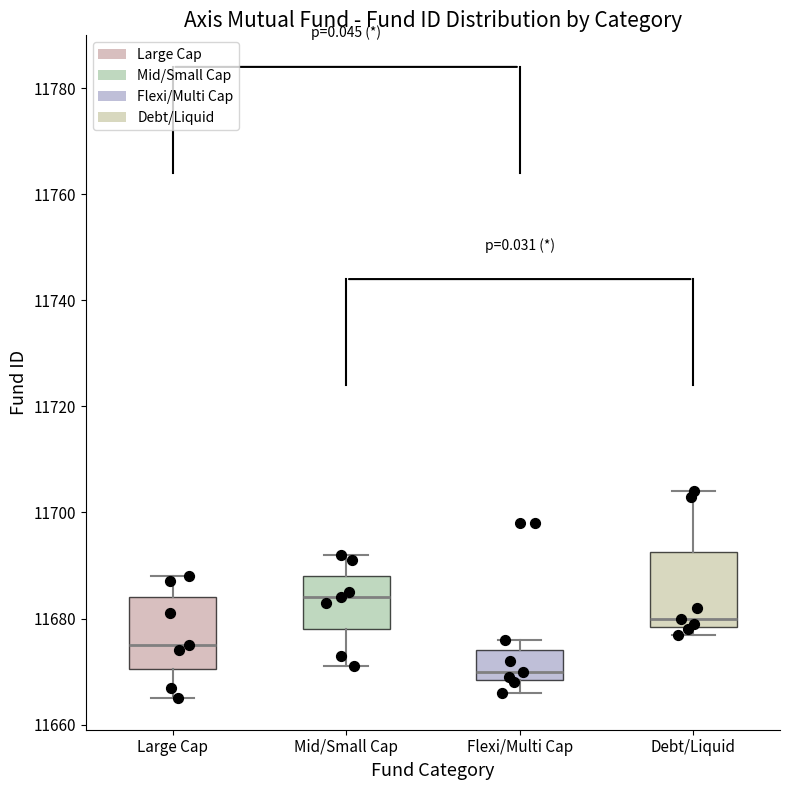

Reading left to right, read every box against the y-axis: the position of its median line, the range the box covers, and the ends of its whiskers. The values are not printed on the chart, so give them approximately, as read against the axis.

Large Cap: median 11676, box 11670 to 11684, whiskers 11666 to 11688
Mid/Small Cap: median 11684, box 11678 to 11688, whiskers 11672 to 11692
Flexi/Multi Cap: median 11670, box 11668 to 11674, whiskers 11666 to 11676
Debt/Liquid: median 11680, box 11678 to 11692, whiskers 11678 (just below the box's lower edge) to 11704